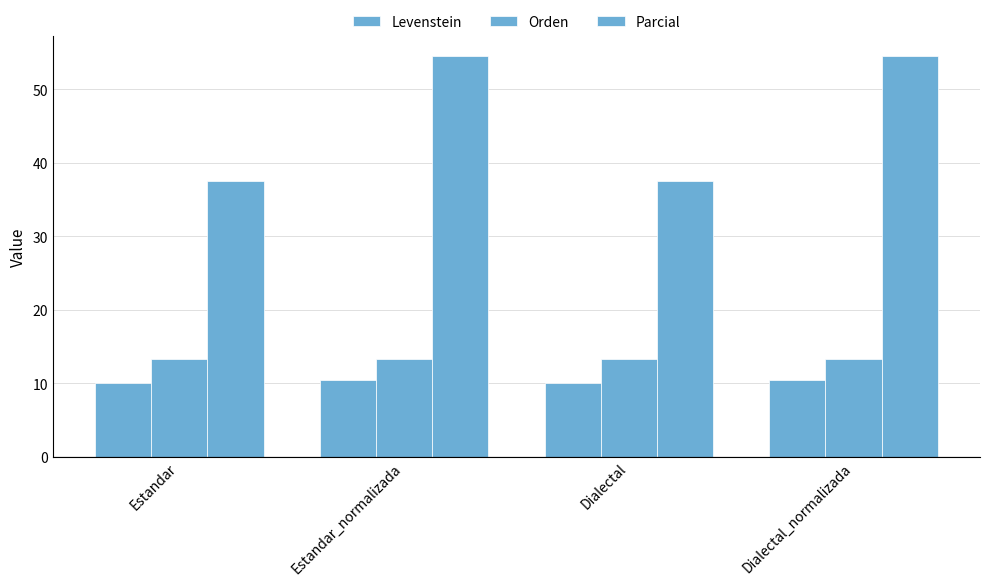

What is the total value across all series at Dialectal?

60.8